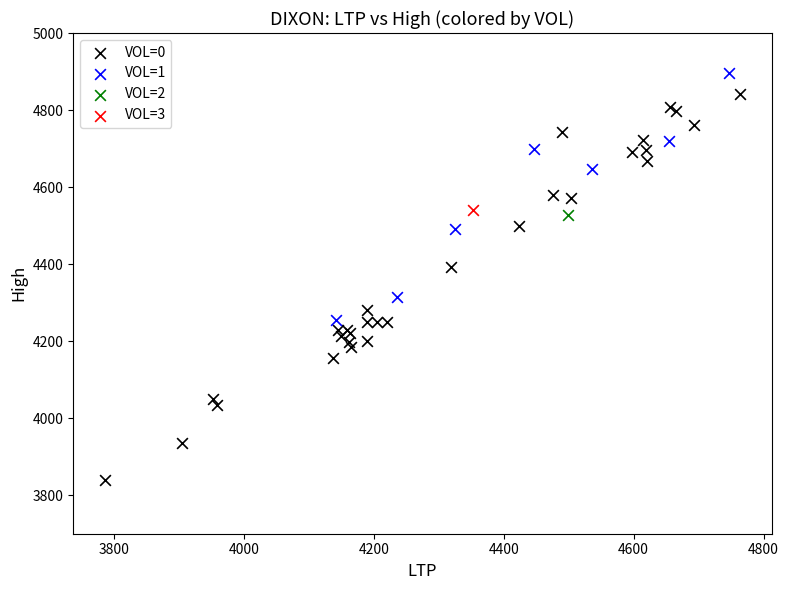

What are all the series names shown in the legend?

VOL=0, VOL=1, VOL=2, VOL=3